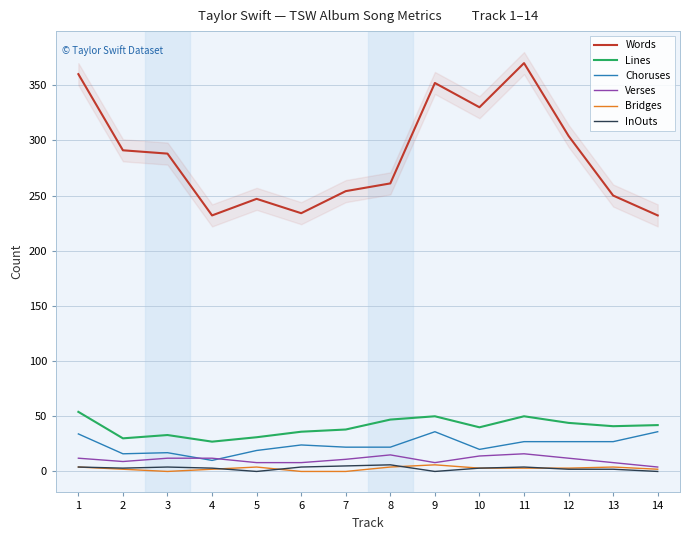

How many categories are shown in the chart?

14